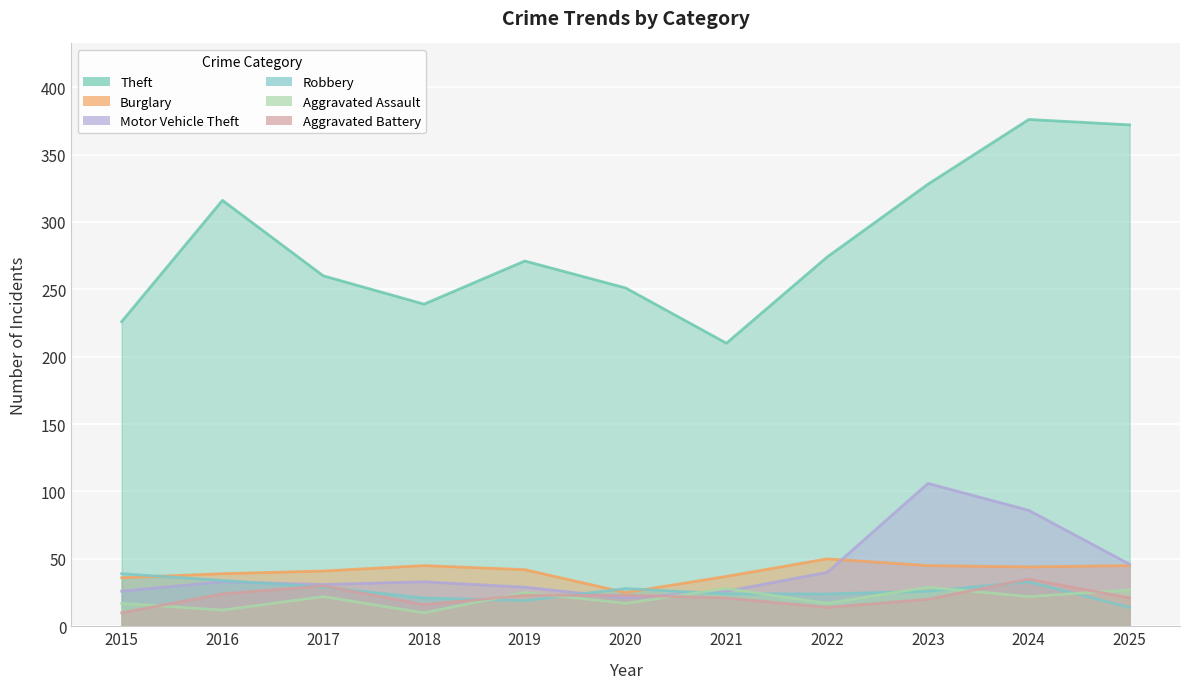

Reading left to right, transcribe all the data shown in this chart.

Theft: 226	316	260	239	271	251	210	274	328	376	372
Burglary: 36	39	41	45	42	25	37	50	45	44	45
Motor Vehicle Theft: 26	33	31	33	29	21	26	40	106	86	46
Robbery: 39	34	29	21	19	28	24	24	26	33	14
Aggravated Assault: 17	12	22	10	25	17	28	17	29	22	27
Aggravated Battery: 10	24	30	16	23	23	21	14	20	35	21